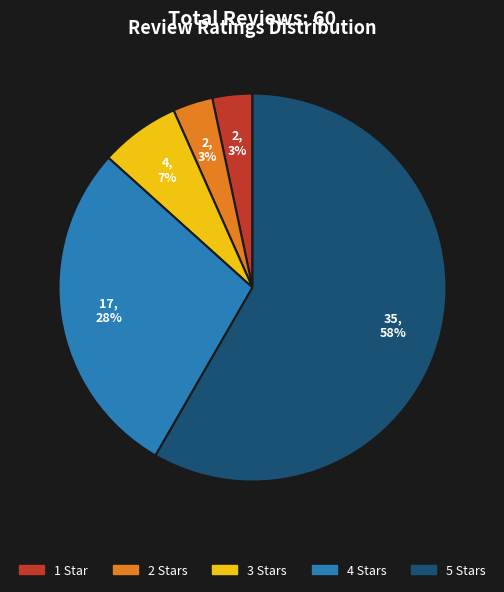

How many slices are in this pie chart?

5